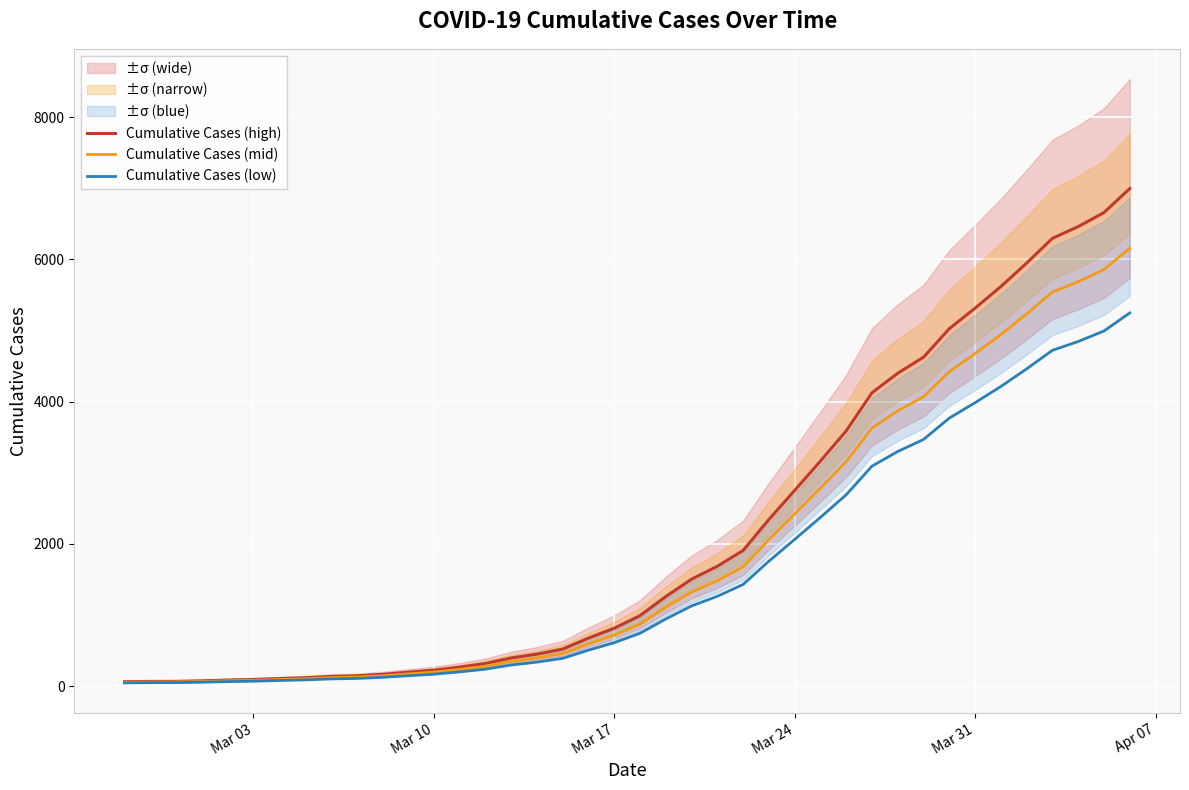

What are all the series names shown in the legend?

Cumulative Cases (high), Cumulative Cases (mid), Cumulative Cases (low)